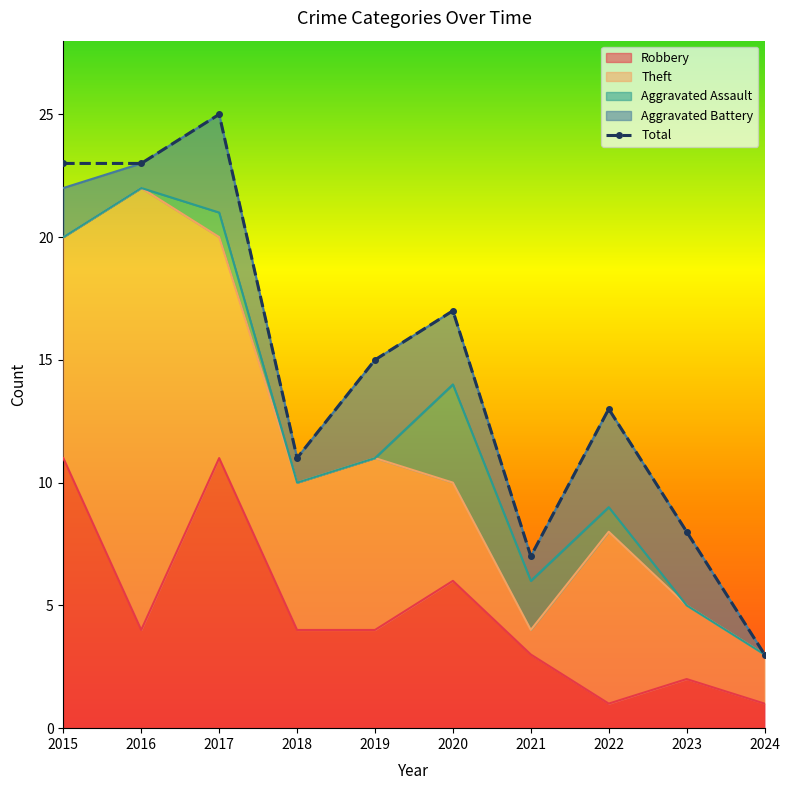

Where is the first local minimum?

2018